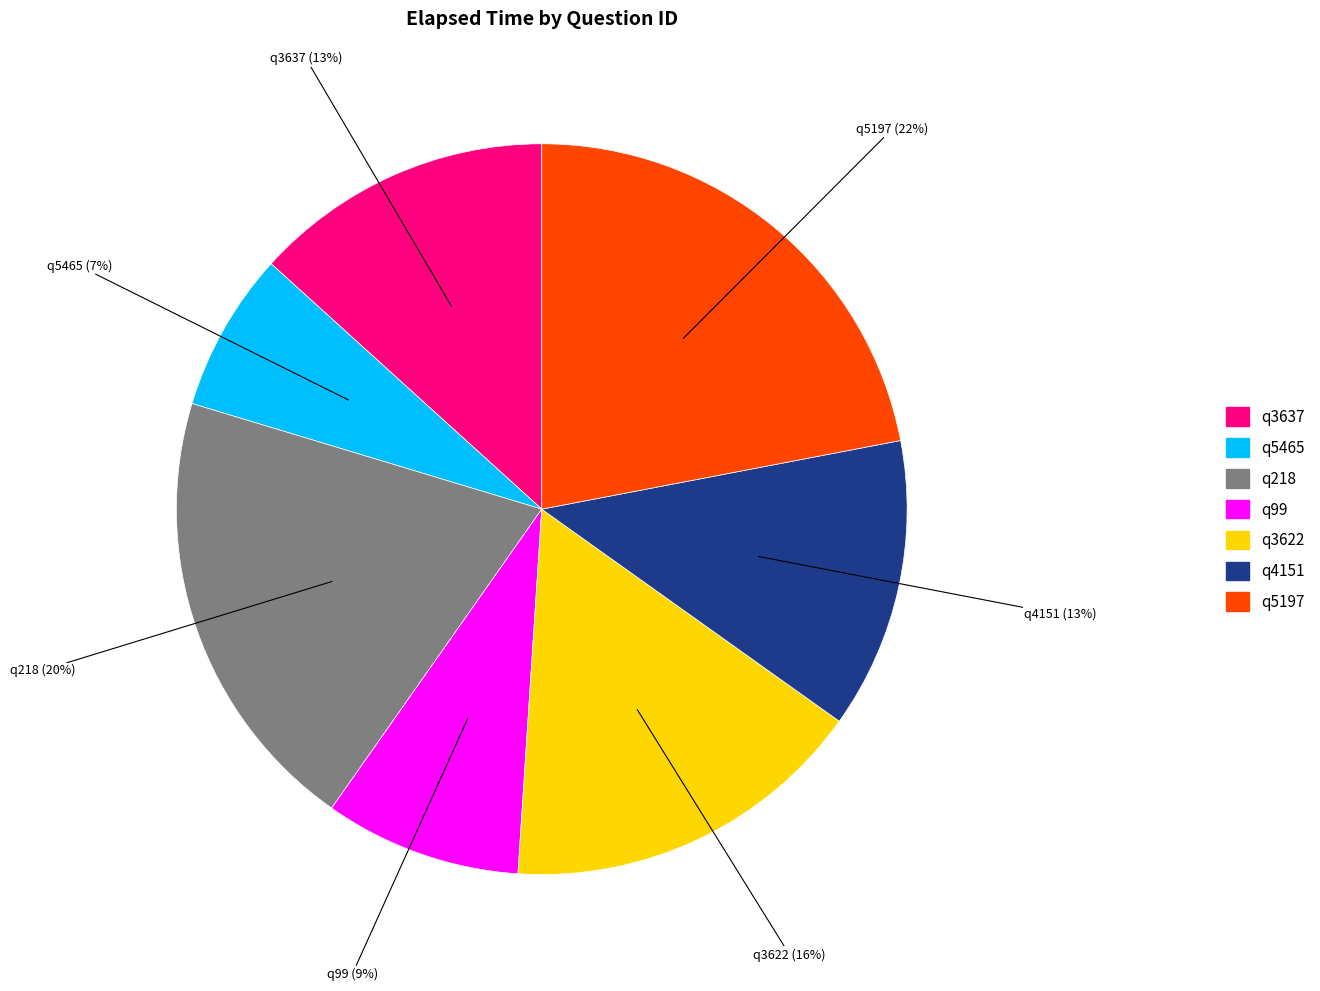

Is there a majority slice in this chart?

No